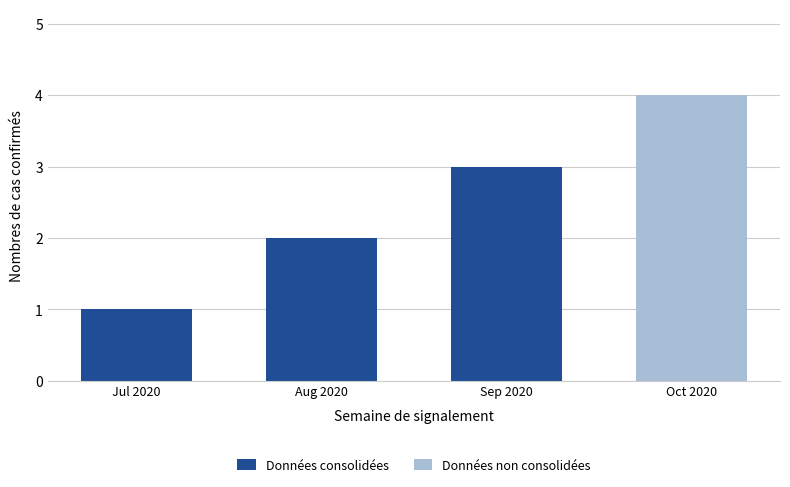

List the labels in order of value, smallest first.

Jul 2020, Aug 2020, Sep 2020